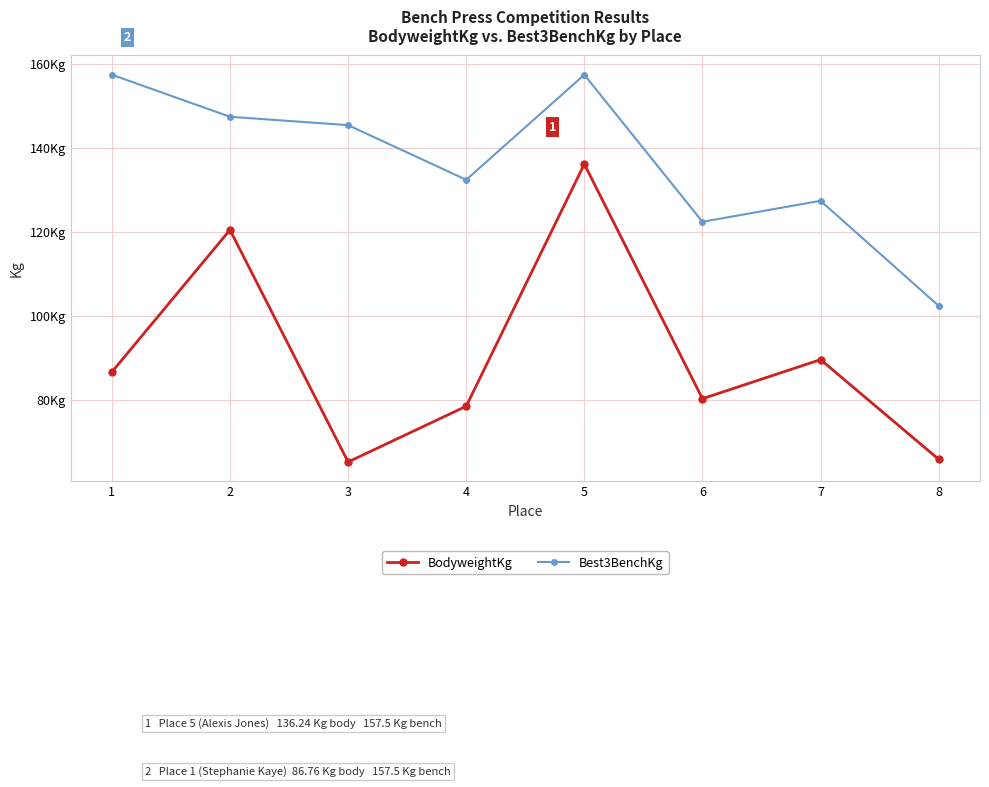

Where is the first local maximum for BodyweightKg?

2